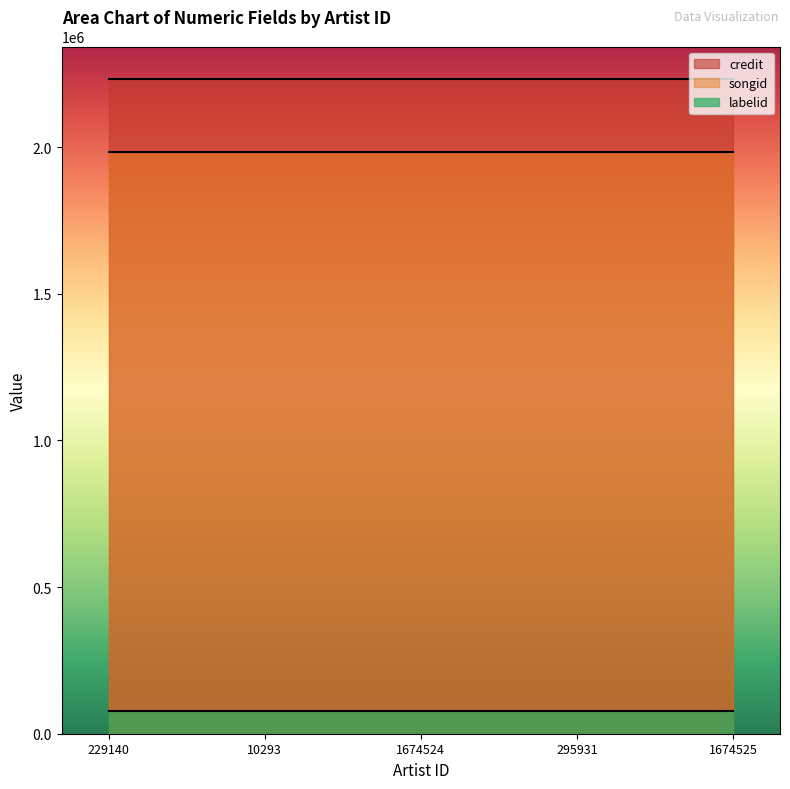

The songid series shows 1983869 at 1674525. True or false?

True